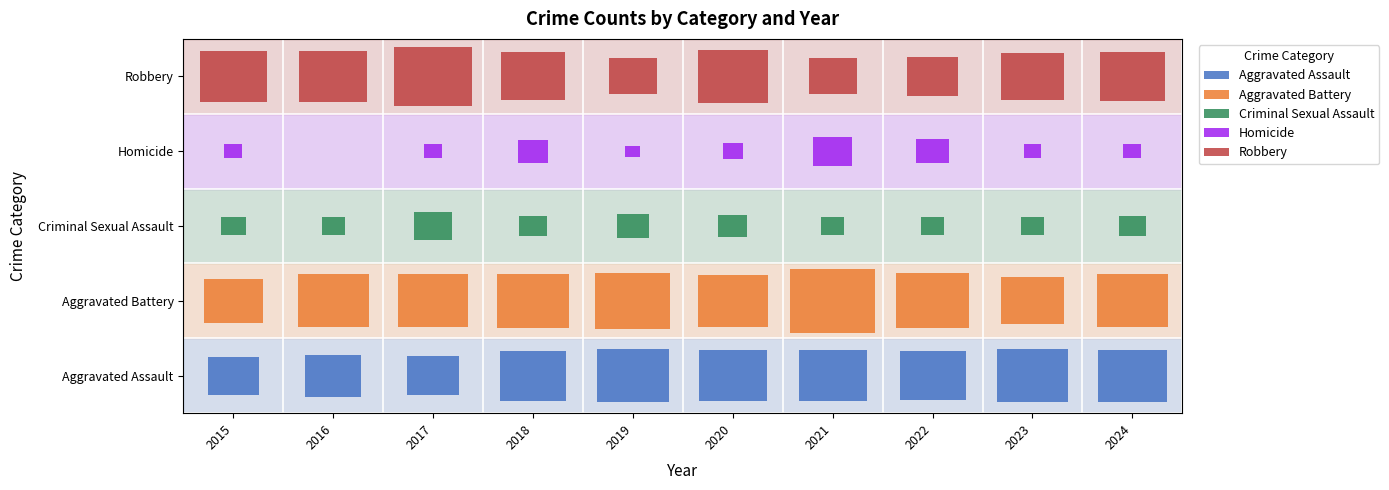

At which label does Homicide first exceed 3?

2018